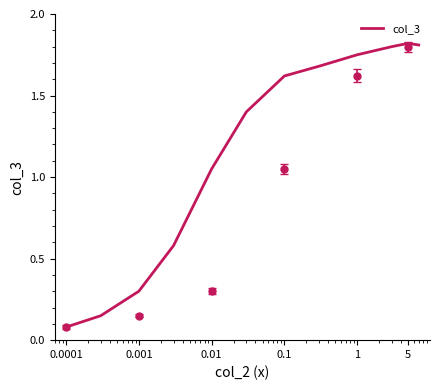

What is the difference between the maximum and minimum values?

1.7